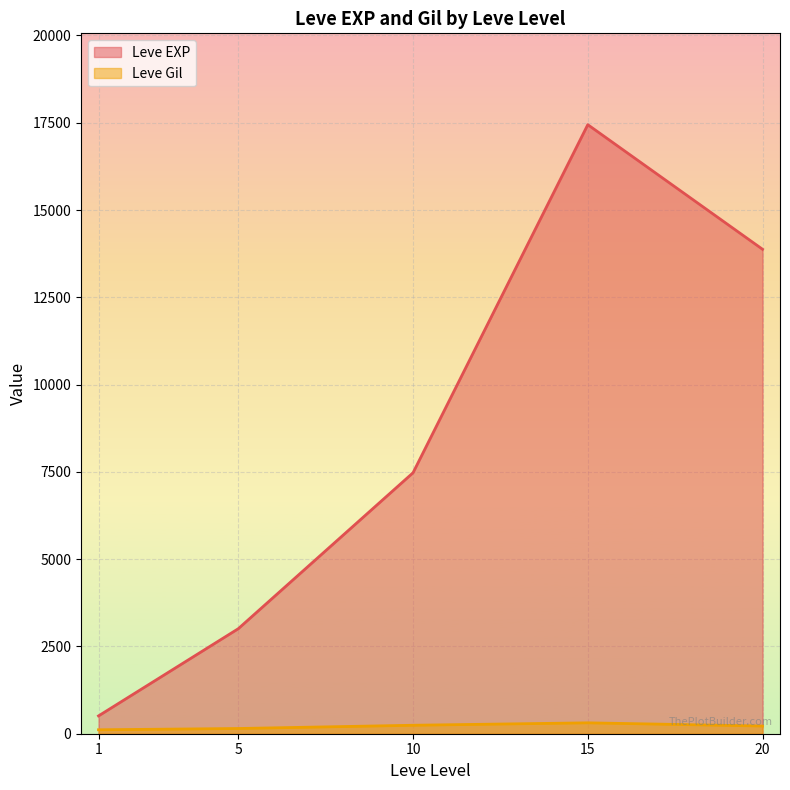

Which series has the largest total across all categories?

Leve EXP